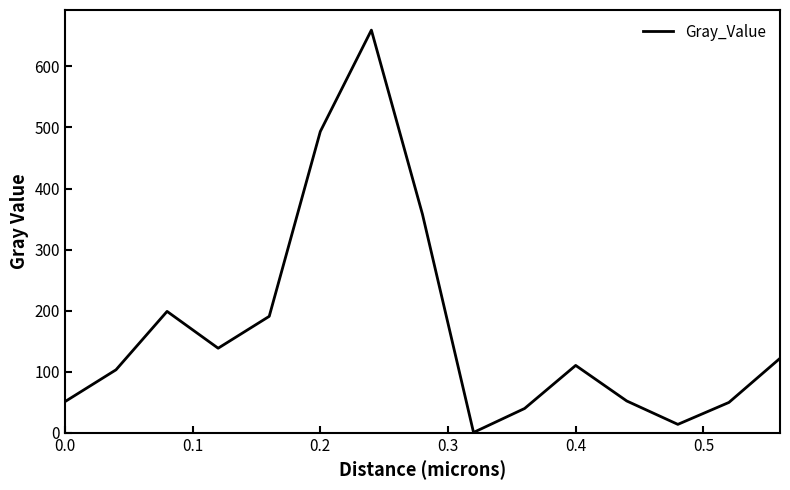

What is the greatest value displayed?

659.5